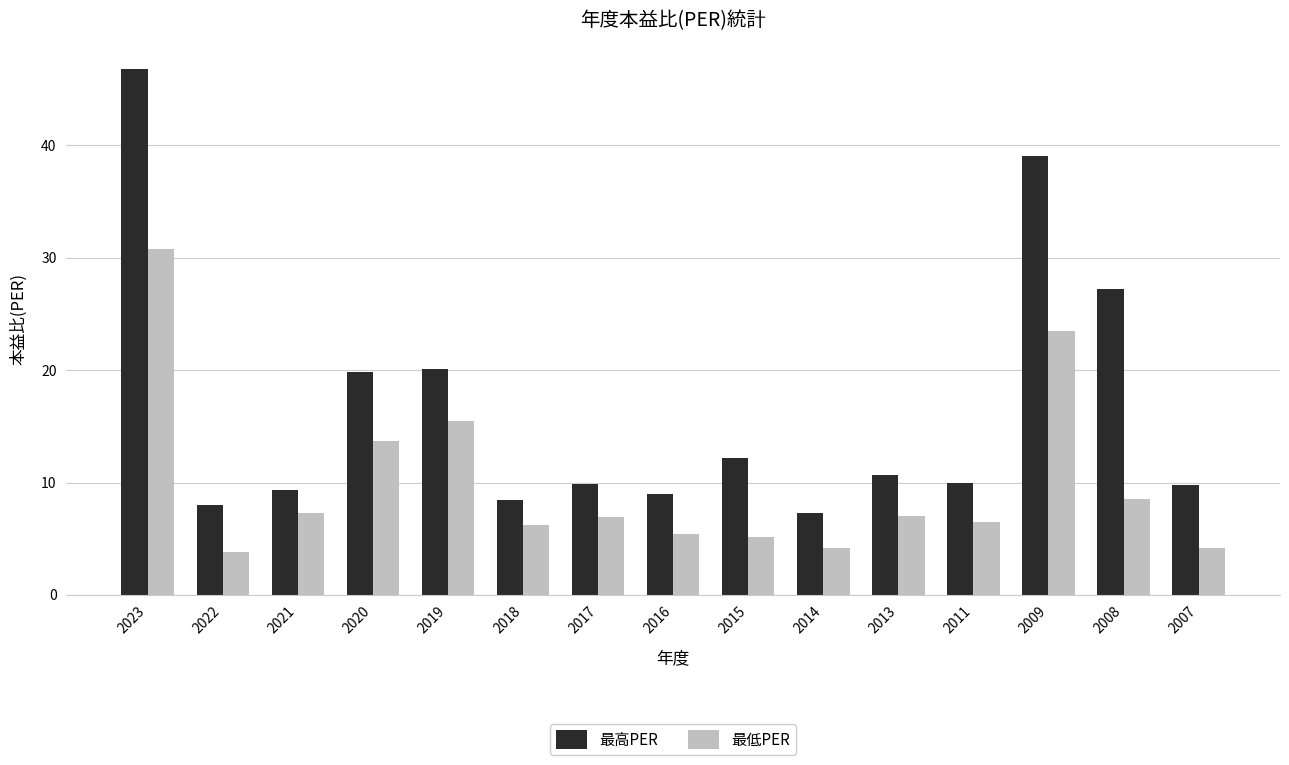

What is the difference between the 最高PER values at 2011 and 2014?

2.6